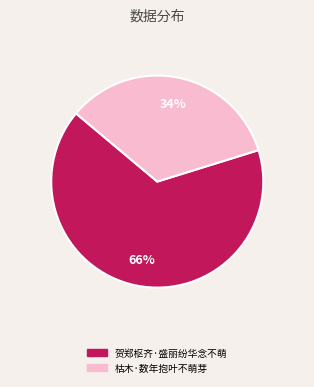

How many segments does this pie chart have?

2